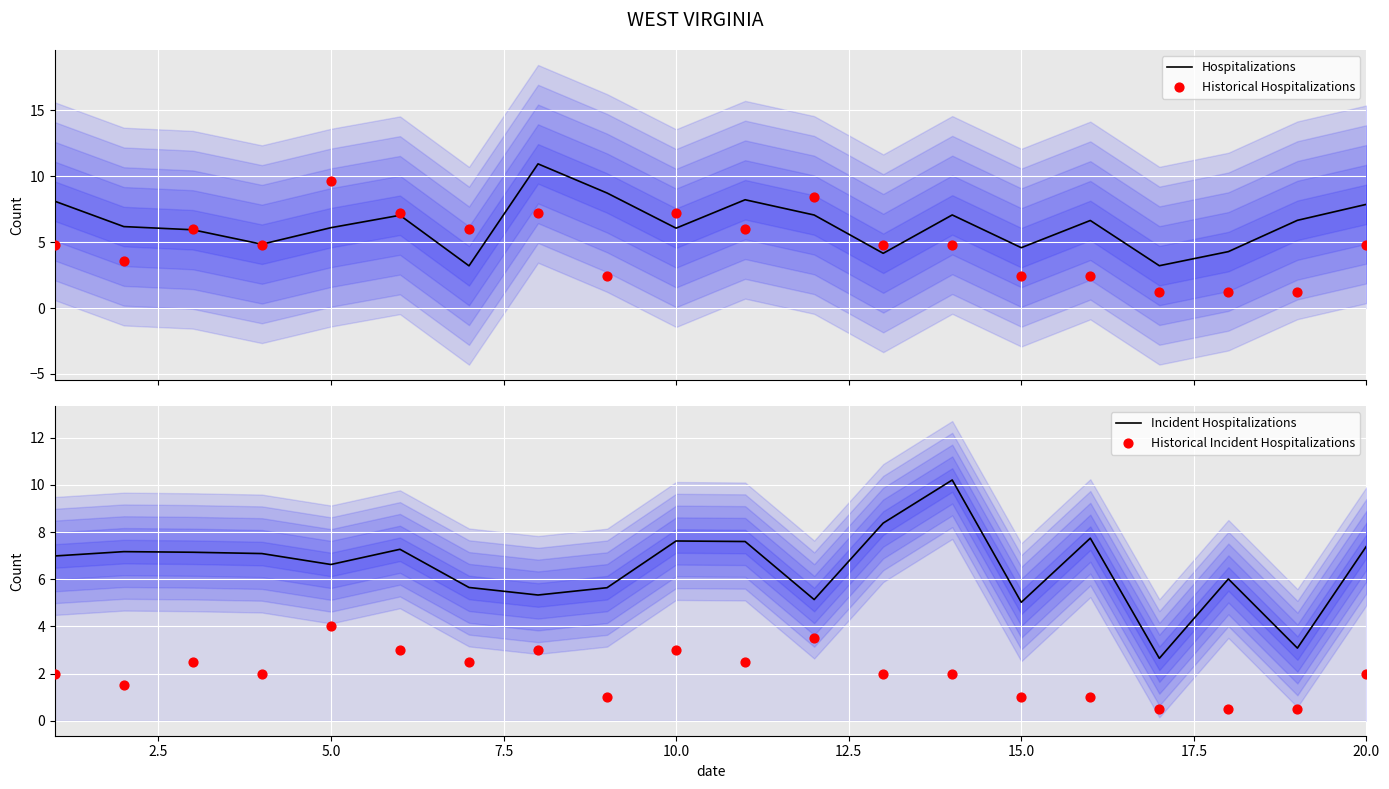

At how many categories does at least one series exceed 9?

3